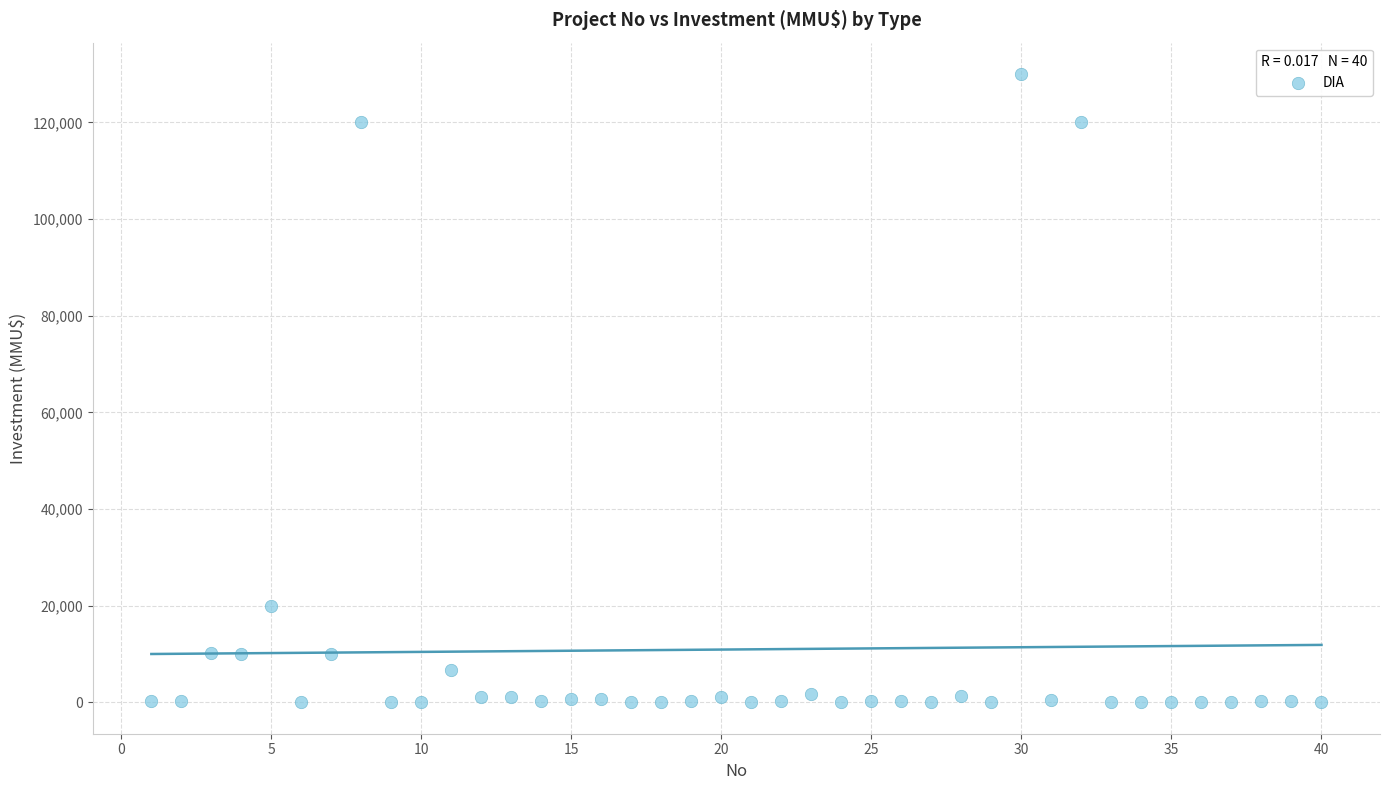

What is the range of X values (max minus min)?

39